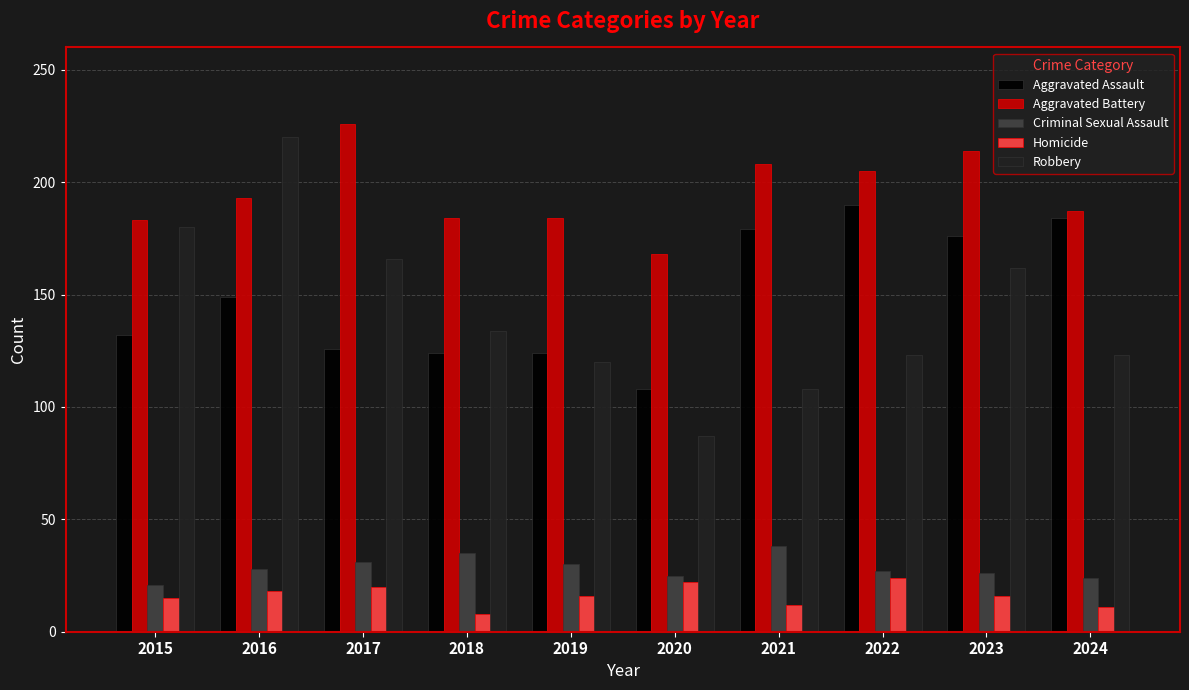

Count the number of categories in the chart.

10